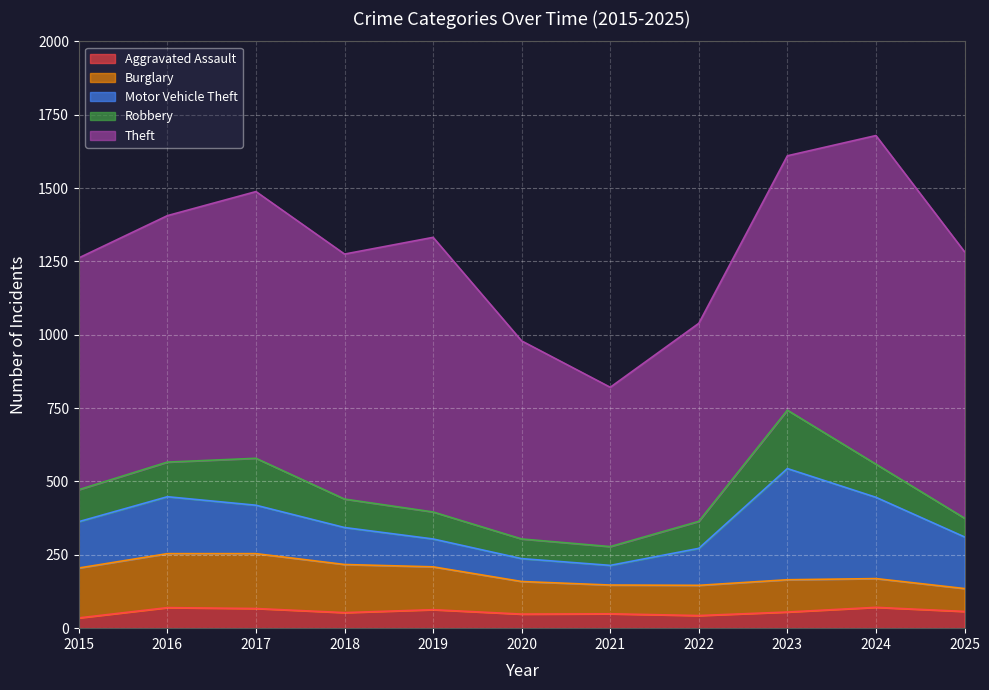

The Theft series shows 1120 at 2024. True or false?

True